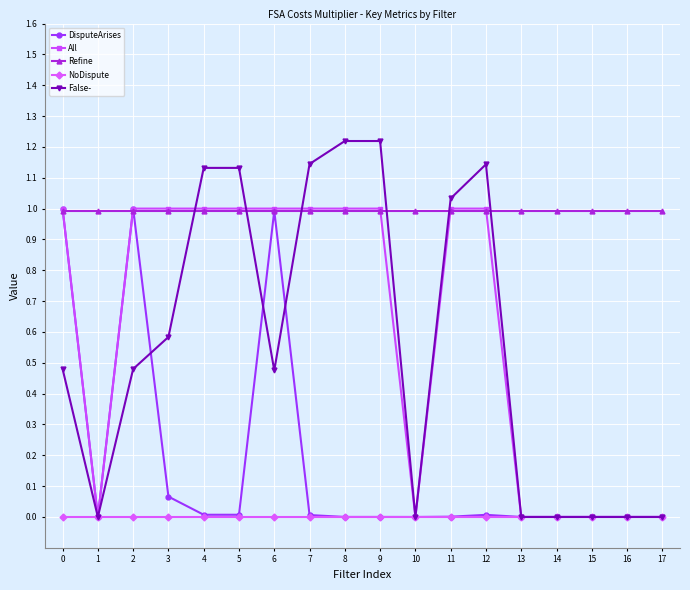

What is the total value across all series at 11?

3.0